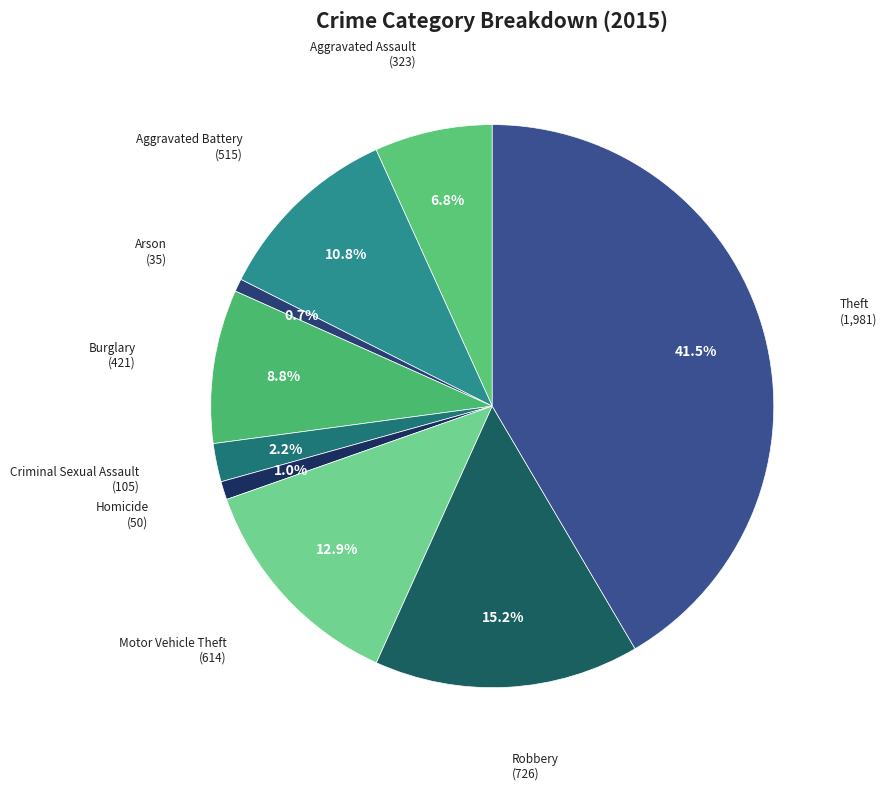

Between Aggravated Battery and Arson, which is larger?

Aggravated Battery